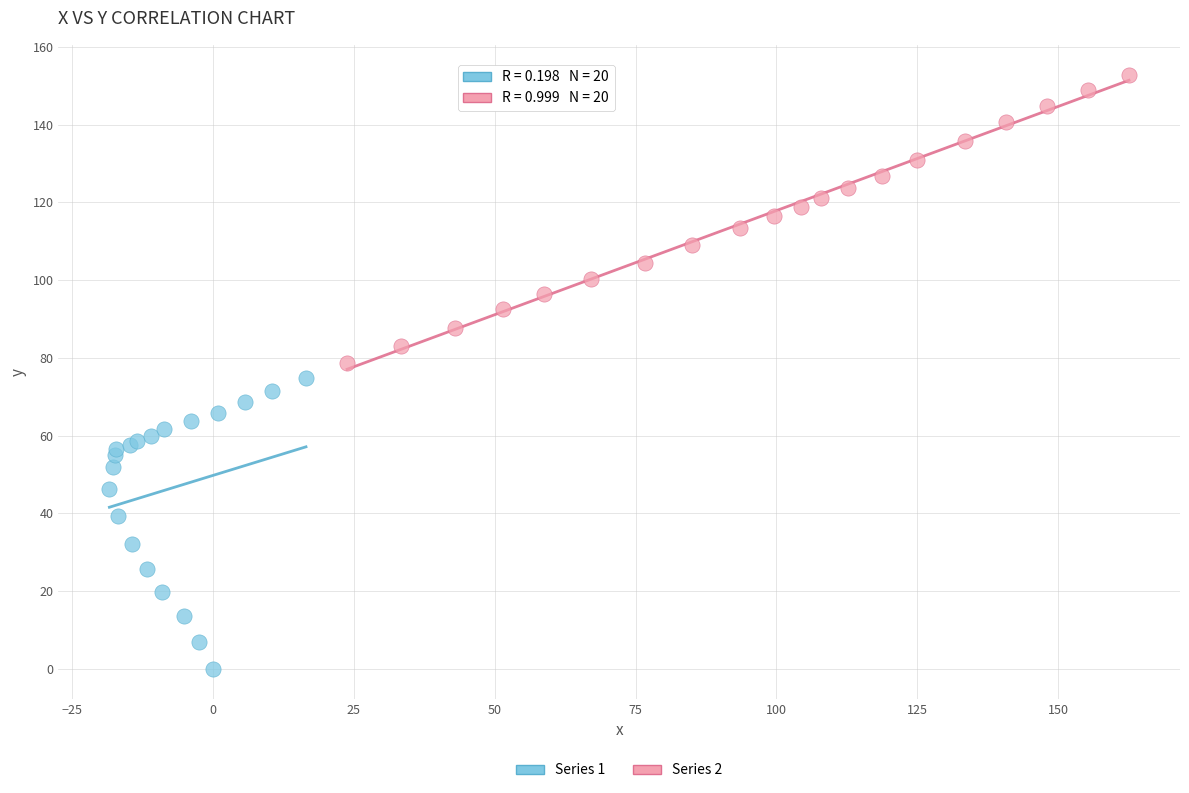

Which series reaches the maximum Y coordinate?

Series 2